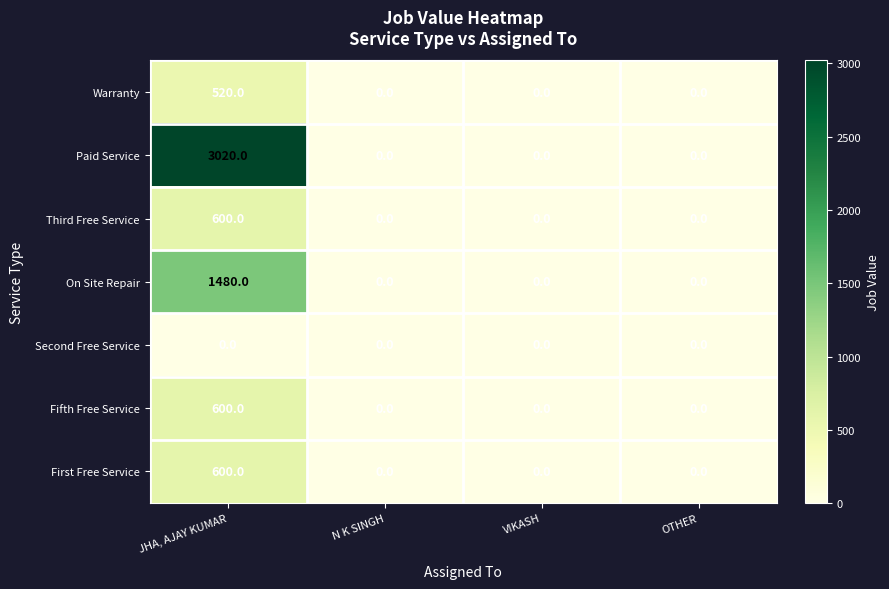

Reading left to right, transcribe all the data shown in this chart.

Warranty: 520	0	0	0
Paid Service: 3020	0	0	0
Third Free Service: 600	0	0	0
On Site Repair: 1480	0	0	0
Second Free Service: 0	0	0	0
Fifth Free Service: 600	0	0	0
First Free Service: 600	0	0	0